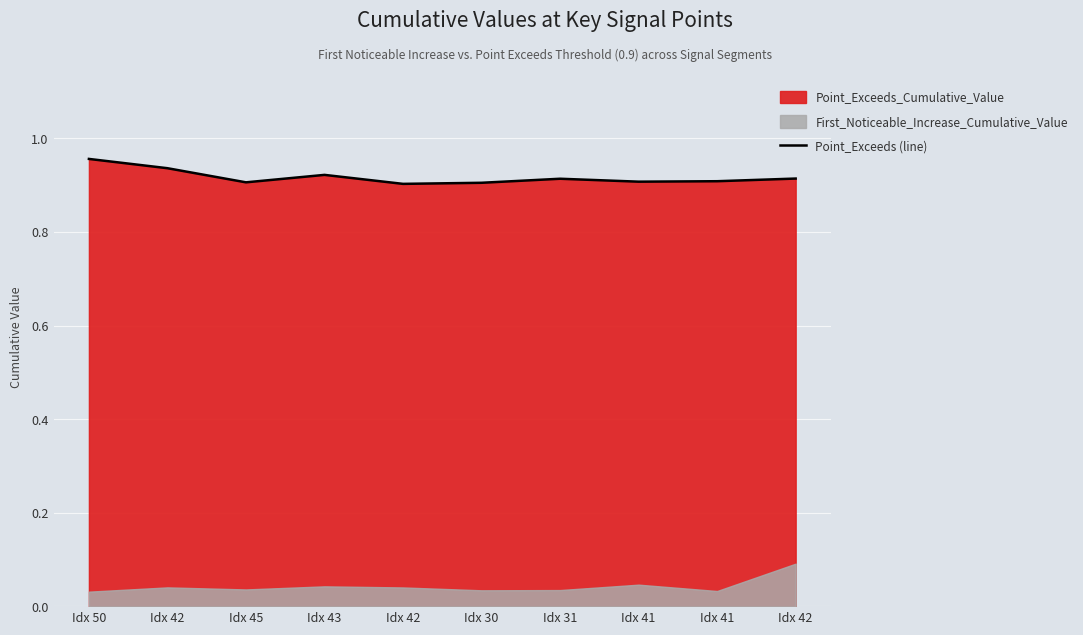

The value at Idx 50 is 1.0. True or false?

True